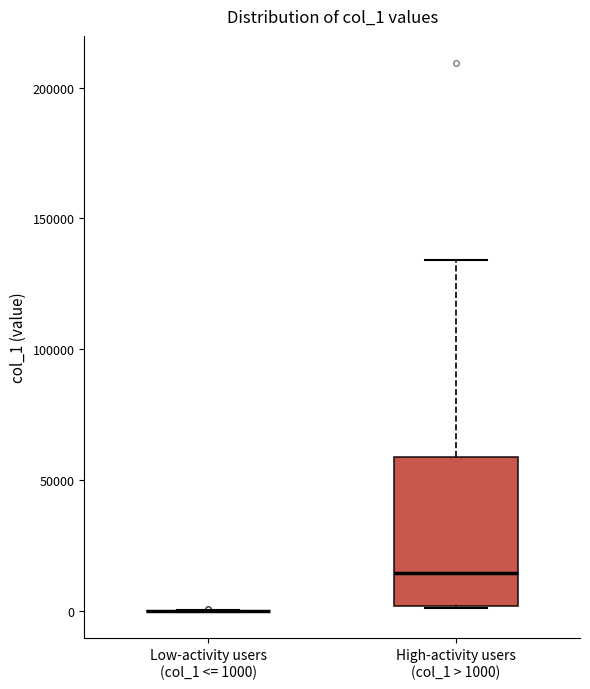

Which box is the tallest, from its lower edge to its upper edge?

High-activity users (col_1 > 1000)